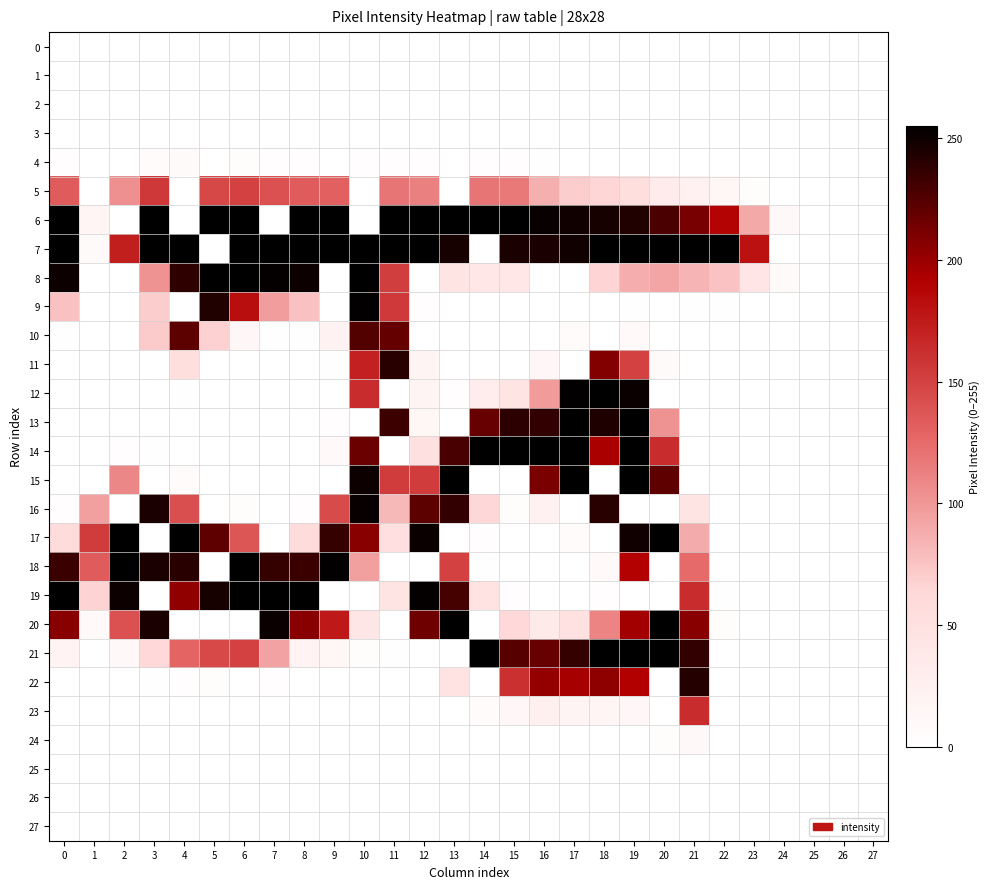

What is the total value across all series at 11?

1963